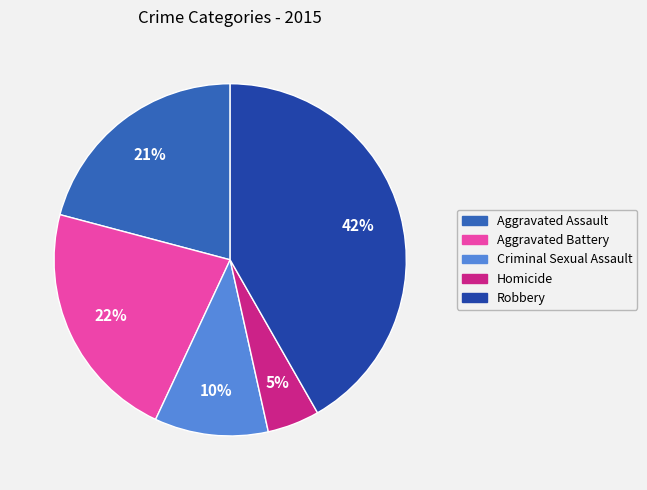

To the nearest percent, what percentage of the pie is Robbery?

42%